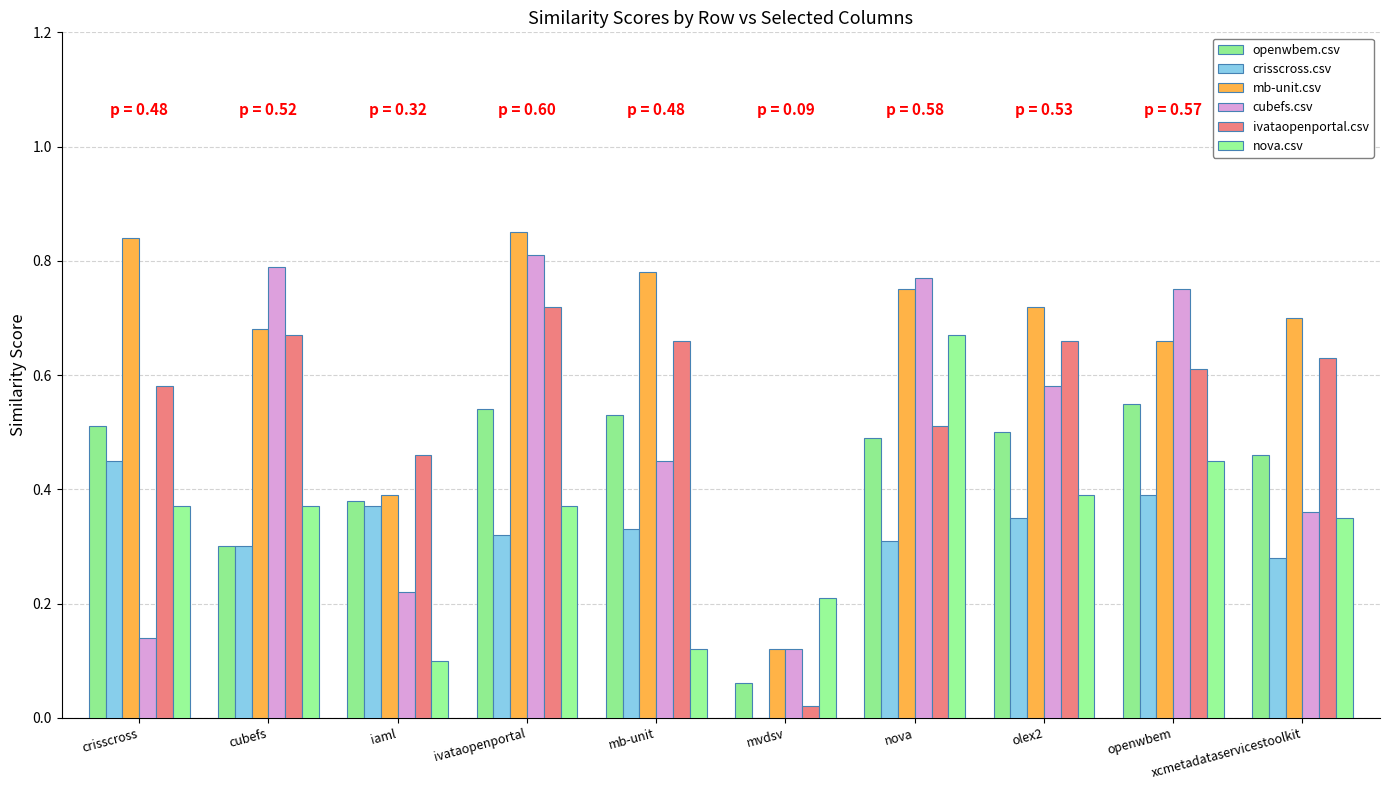

The value of mb-unit.csv at nova is 1.2. True or false?

False